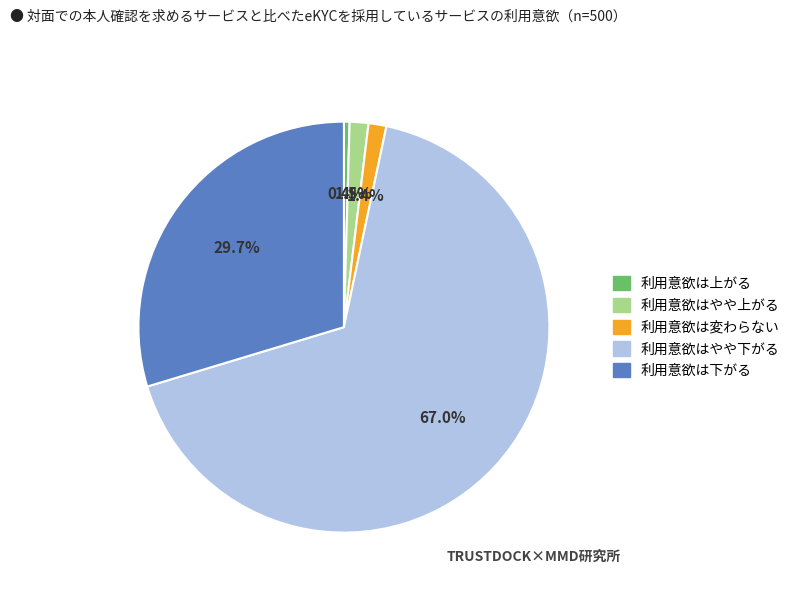

Does any single category account for the majority?

Yes